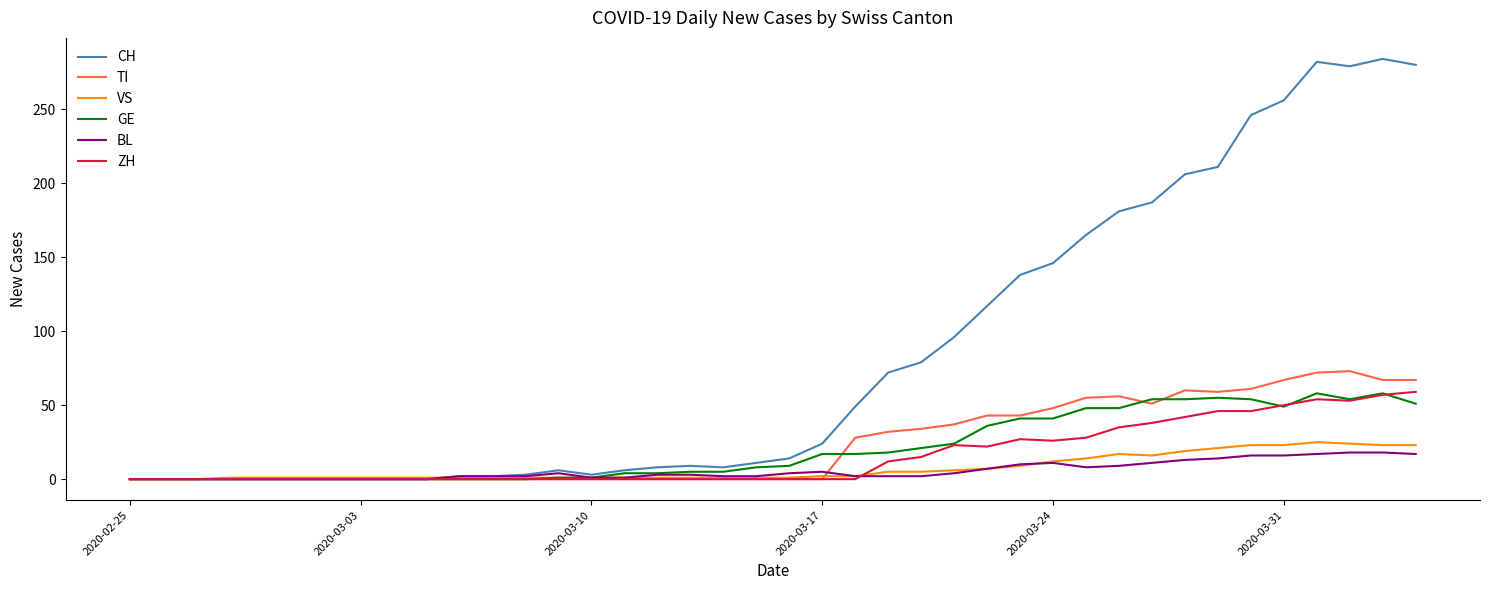

Which series has the largest total across all categories?

CH